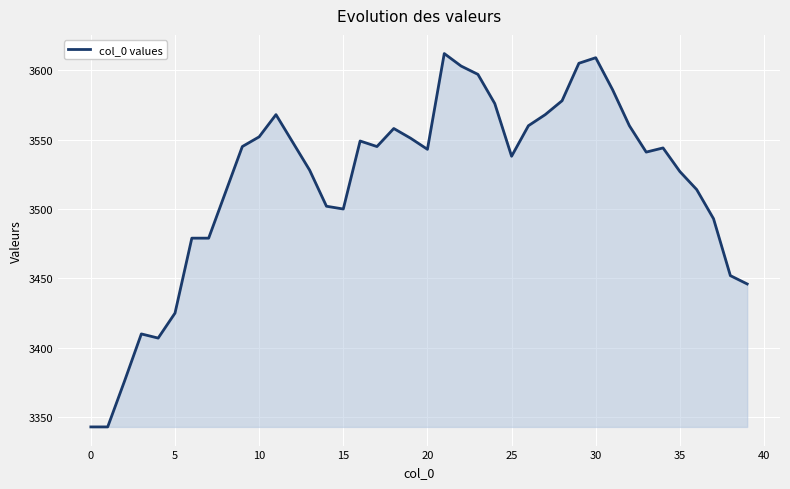

What is the difference between the maximum and minimum values?

269